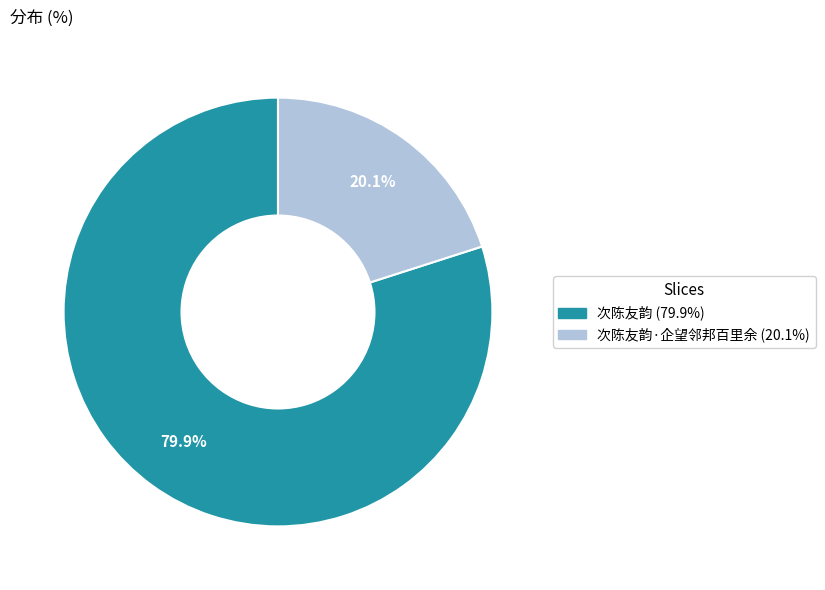

To the nearest percent, what is the difference between the largest and smallest slice percentages?

60%